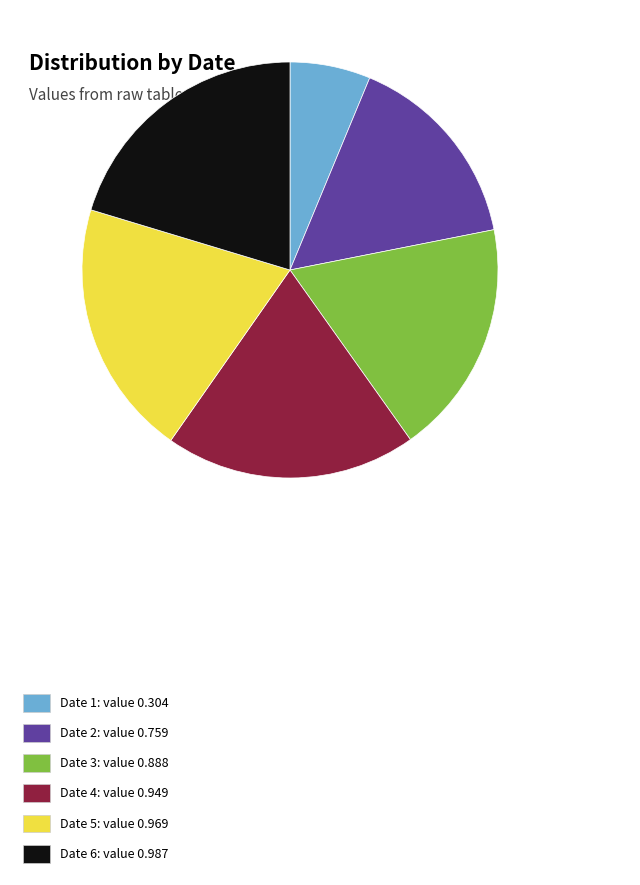

Is there a majority slice in this chart?

No